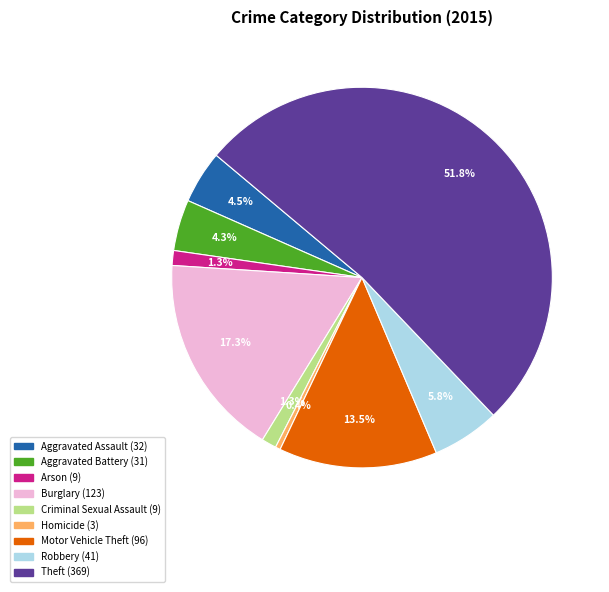

How much of the chart is everything except Aggravated Battery?

95.7%